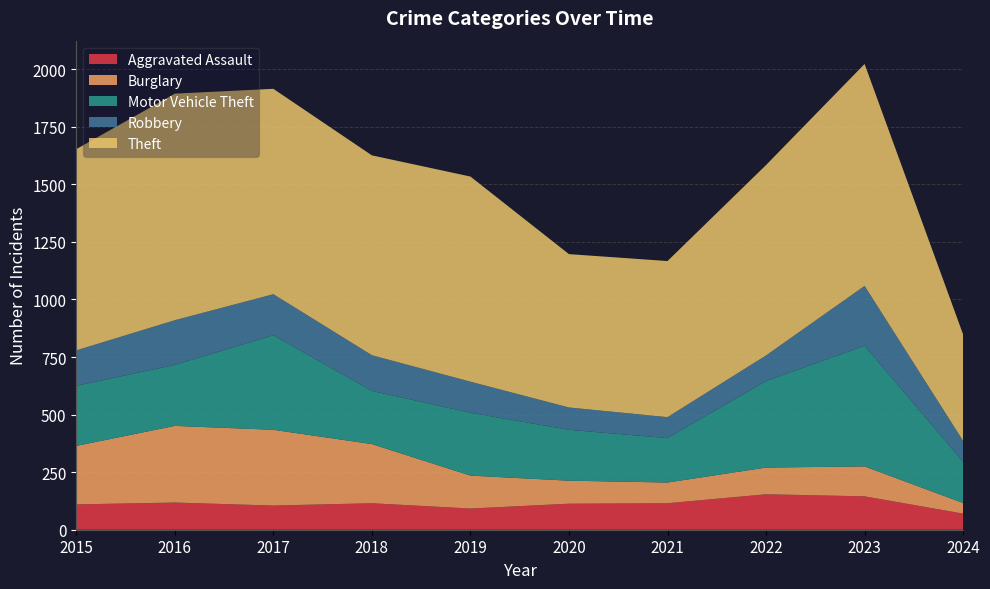

Reading left to right, list all the values displayed in this chart.

Aggravated Assault: 2015=110	2016=118	2017=105	2018=115	2019=92	2020=113	2021=115	2022=154	2023=145	2024=70
Burglary: 2015=254	2016=333	2017=329	2018=257	2019=143	2020=100	2021=90	2022=116	2023=130	2024=46
Motor Vehicle Theft: 2015=261	2016=265	2017=411	2018=231	2019=273	2020=221	2021=193	2022=376	2023=524	2024=179
Robbery: 2015=154	2016=194	2017=178	2018=155	2019=135	2020=97	2021=91	2022=111	2023=260	2024=91
Theft: 2015=874	2016=984	2017=892	2018=868	2019=891	2020=666	2021=678	2022=827	2023=964	2024=462